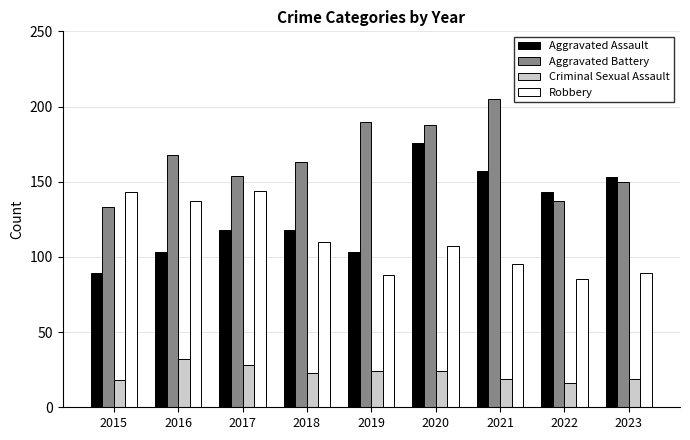

What is the total value across all series at 2018?

414